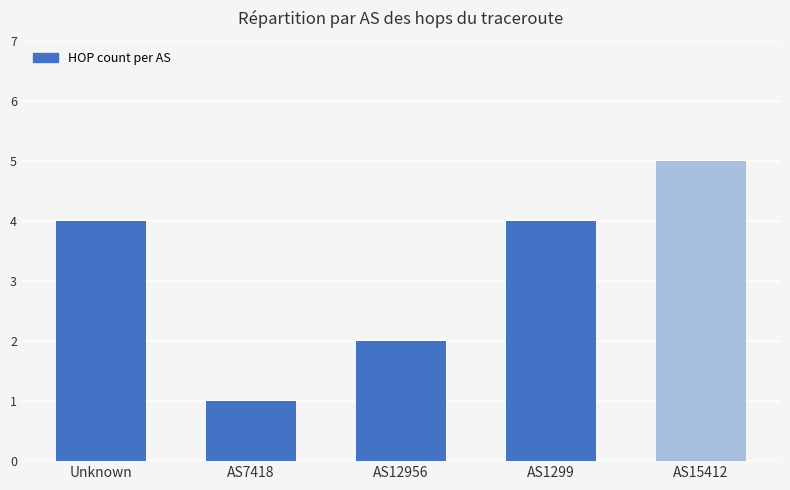

What is the sum of all values?

16